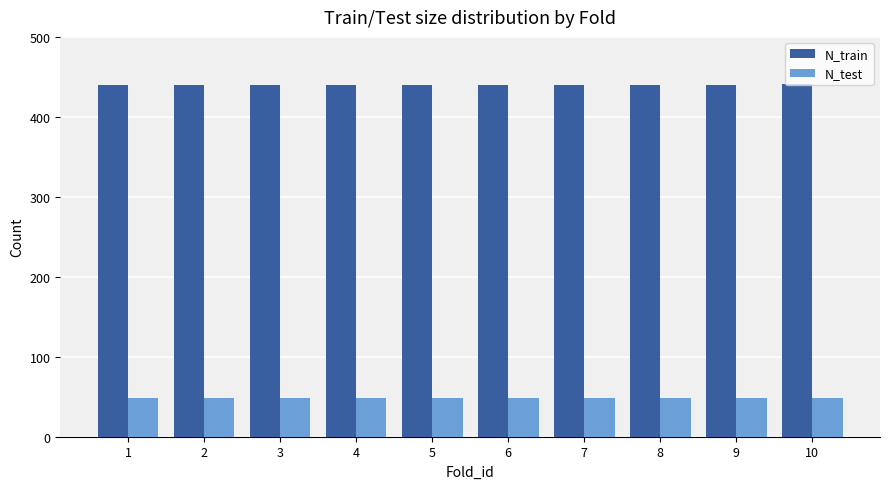

How many groups of bars are there?

10